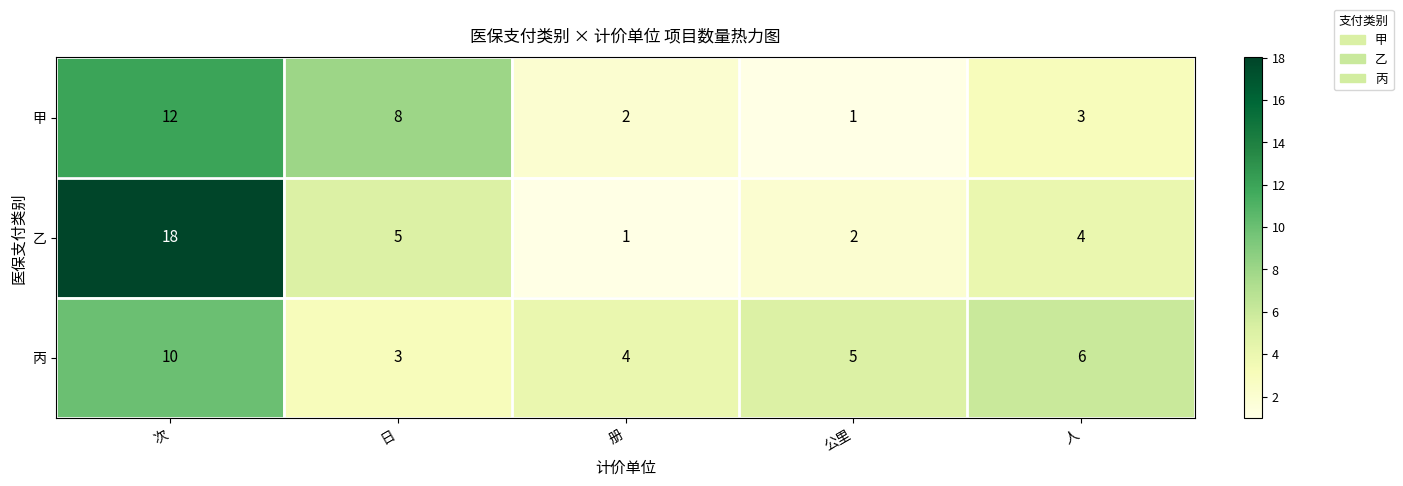

Which category has the highest value in the 乙 series?

次